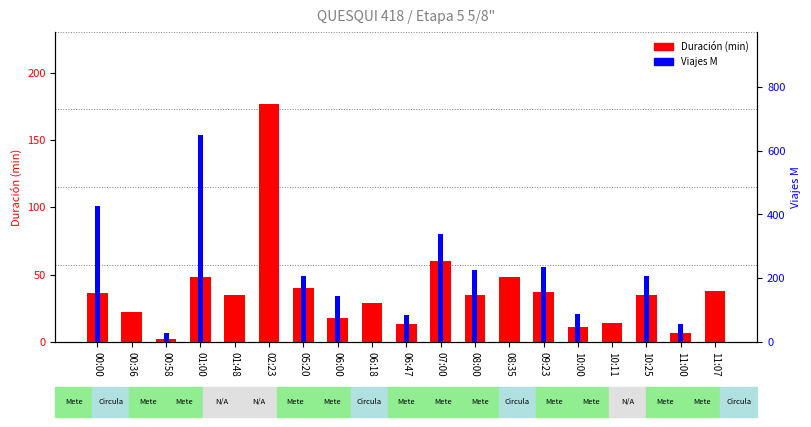

Between 06:00 and 08:35, which series saw the biggest shift?

Viajes M